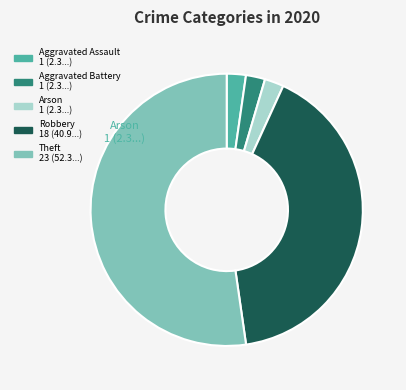

Count the number of slices in the pie.

5